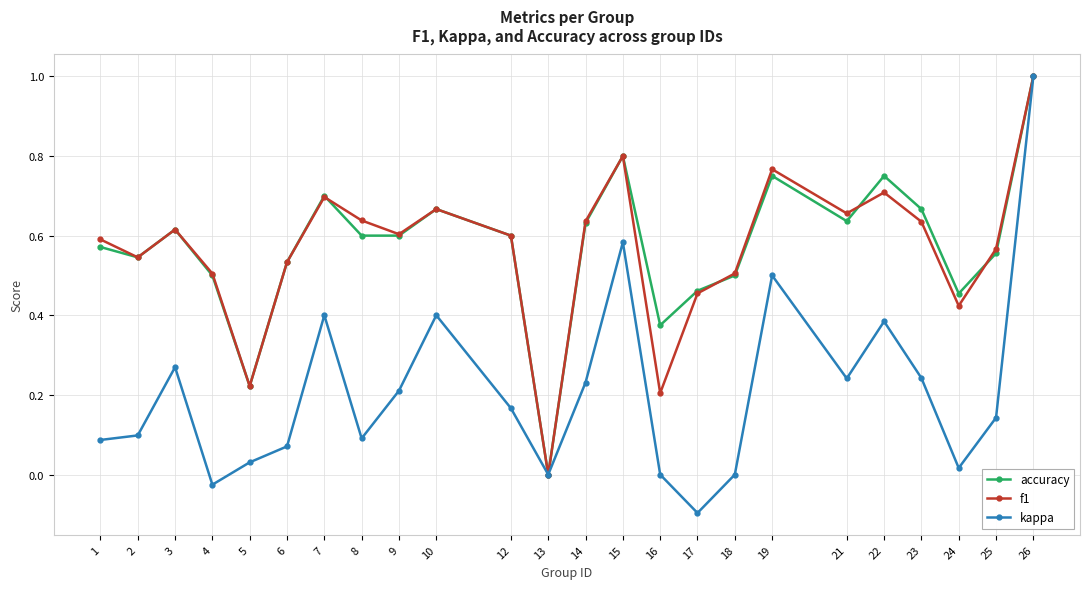

What is the highest value of the accuracy series?

1.0